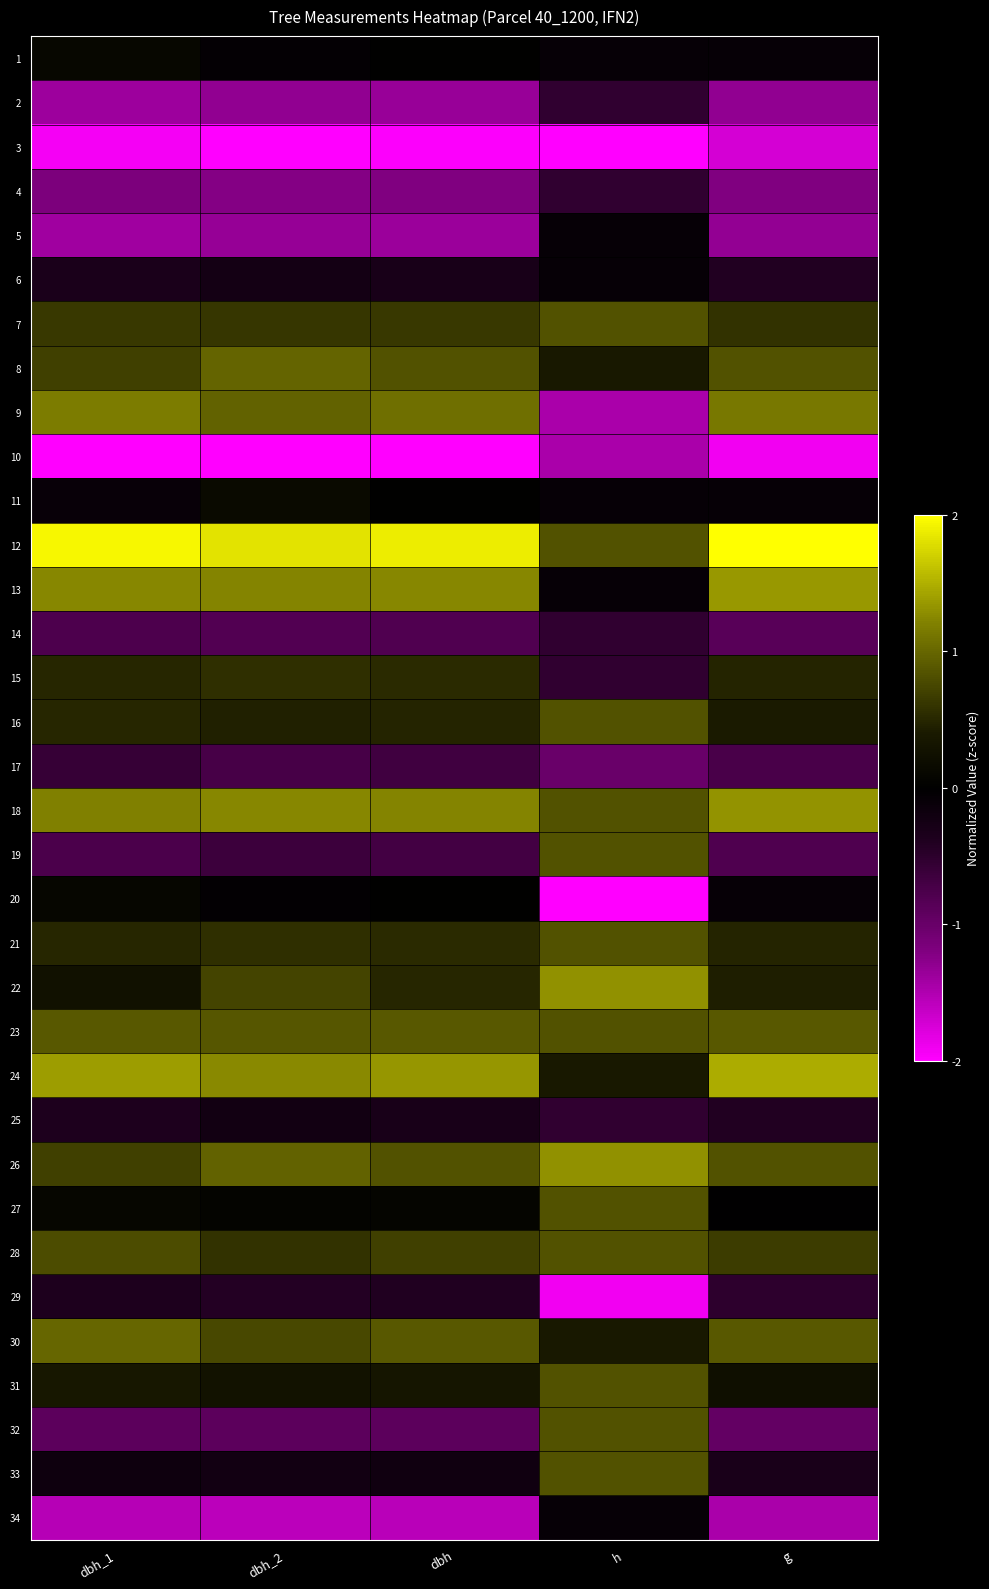

At how many categories does at least one series exceed 0?

5